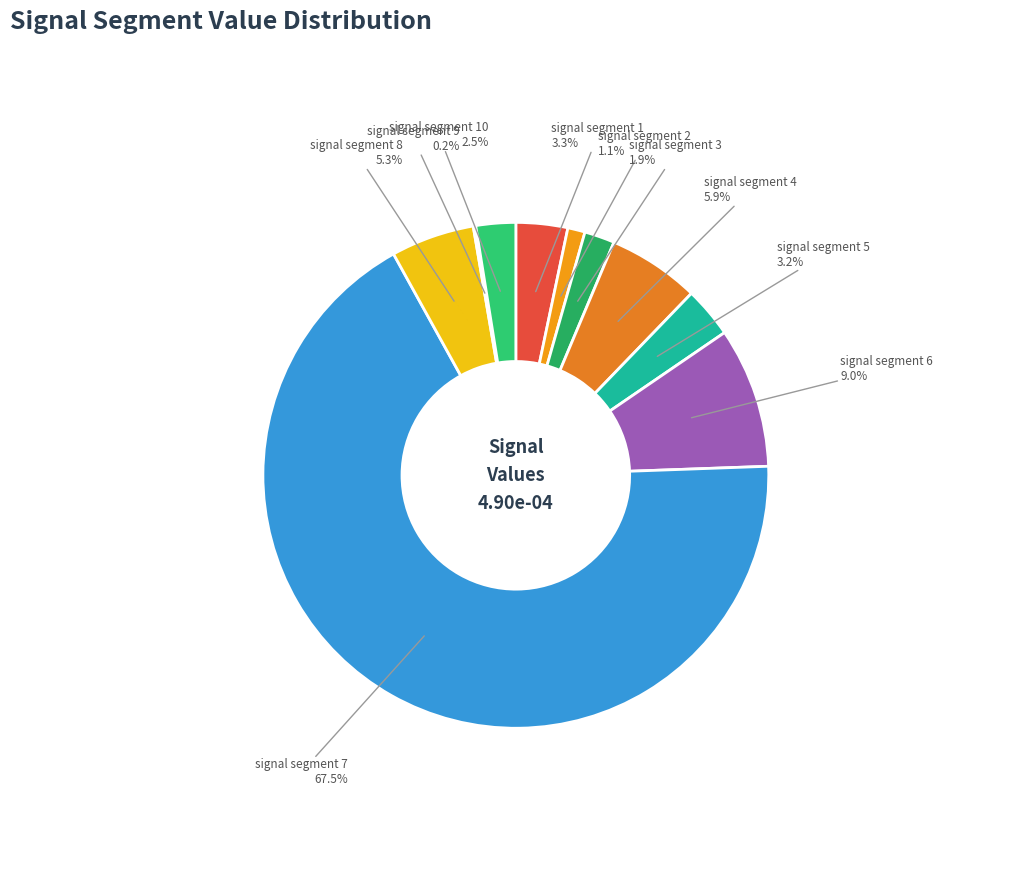

Combined, do signal segment 10 and signal segment 3 account for over 50%?

No